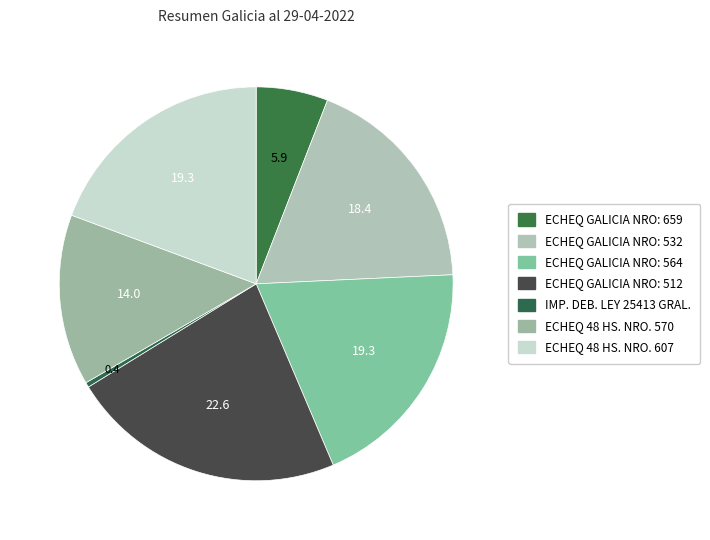

Is there any slice that represents more than half of the pie?

No